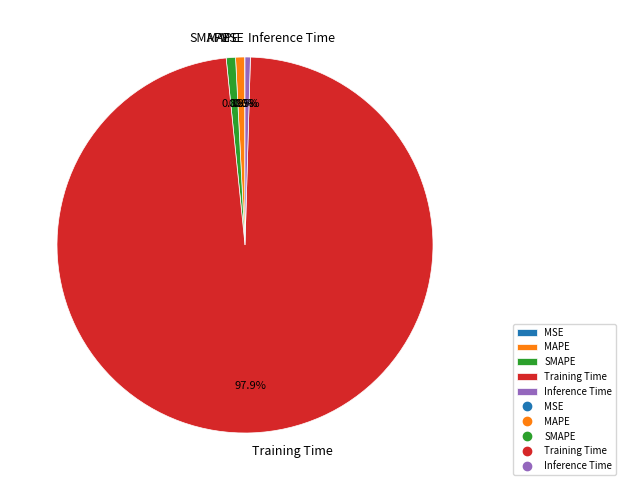

Which category has the biggest portion of the pie?

Training Time